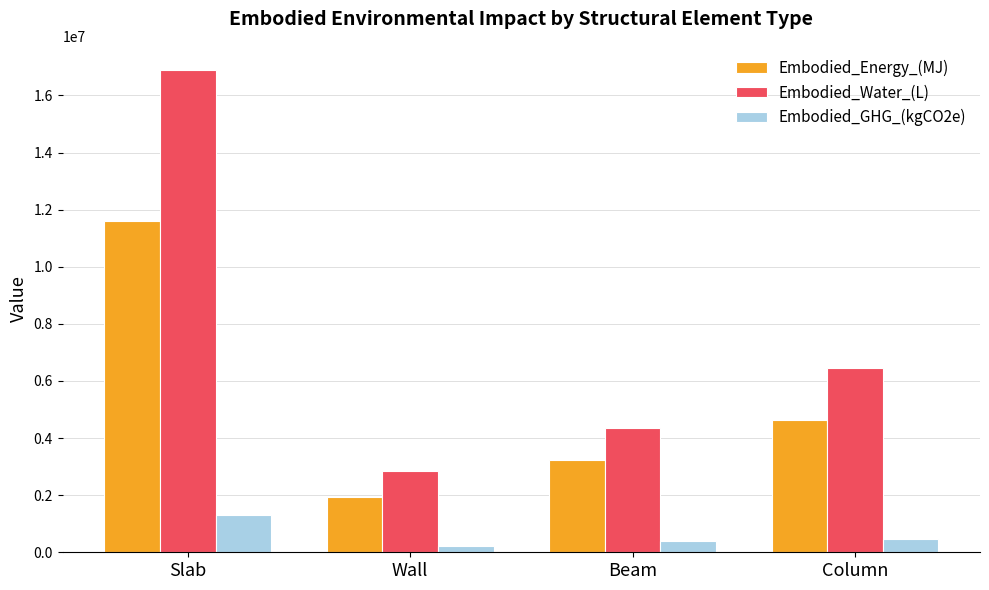

At which category is the sum across all series the highest?

Slab